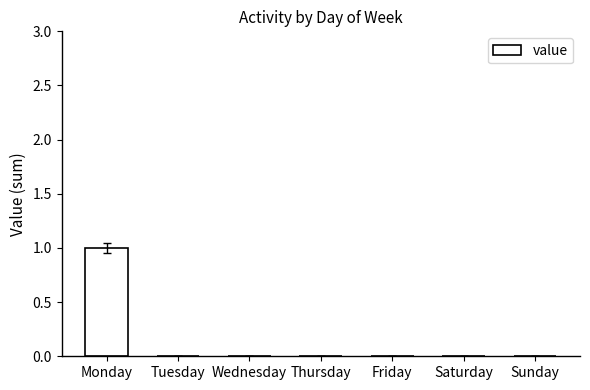

The chart shows a value of 0 at Wednesday. True or false?

True